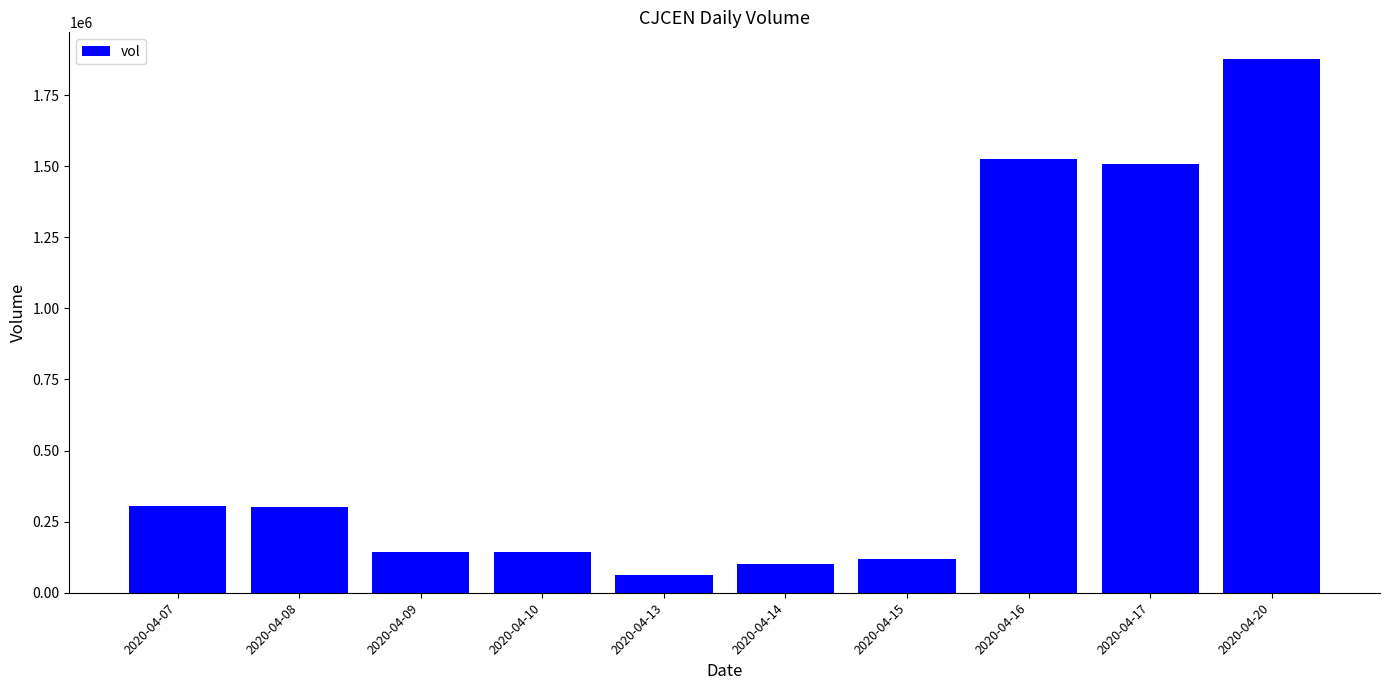

What is the maximum value shown in the chart?

1877000